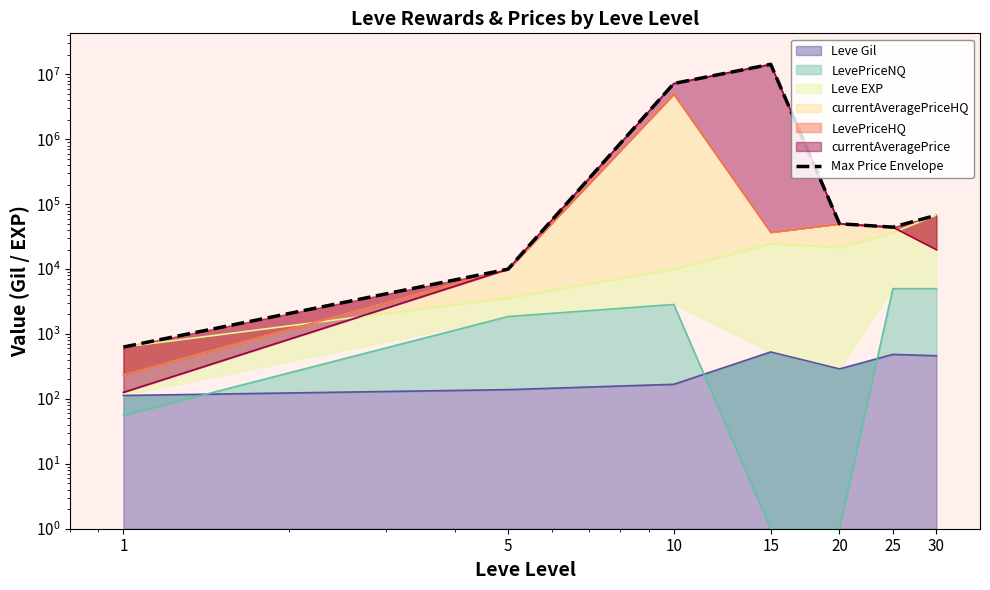

Which label corresponds to the largest value in the chart?

15